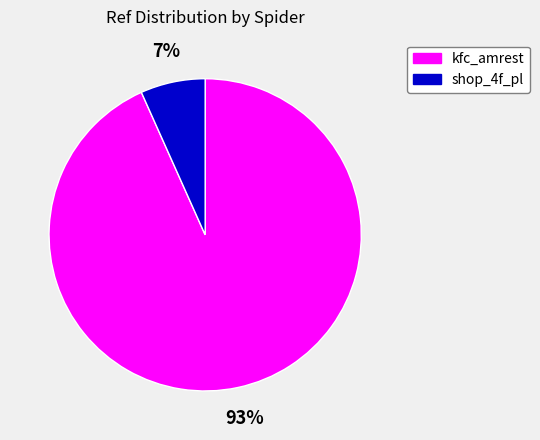

How many segments does this pie chart have?

2